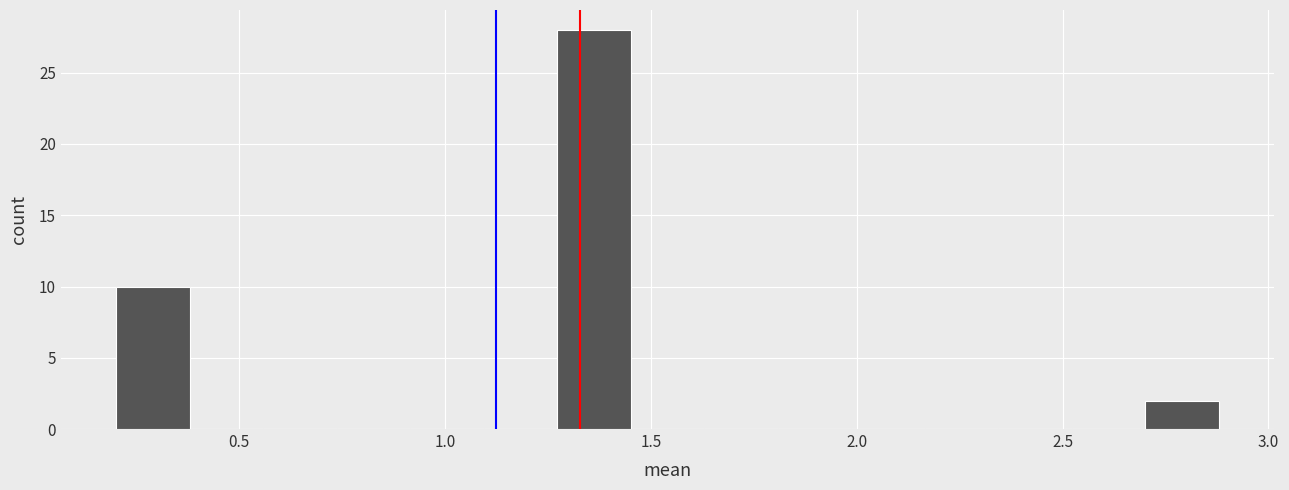

Around what value on the x-axis is the tallest bar? Give the approximate position of its centre, as read against the axis.

1.35